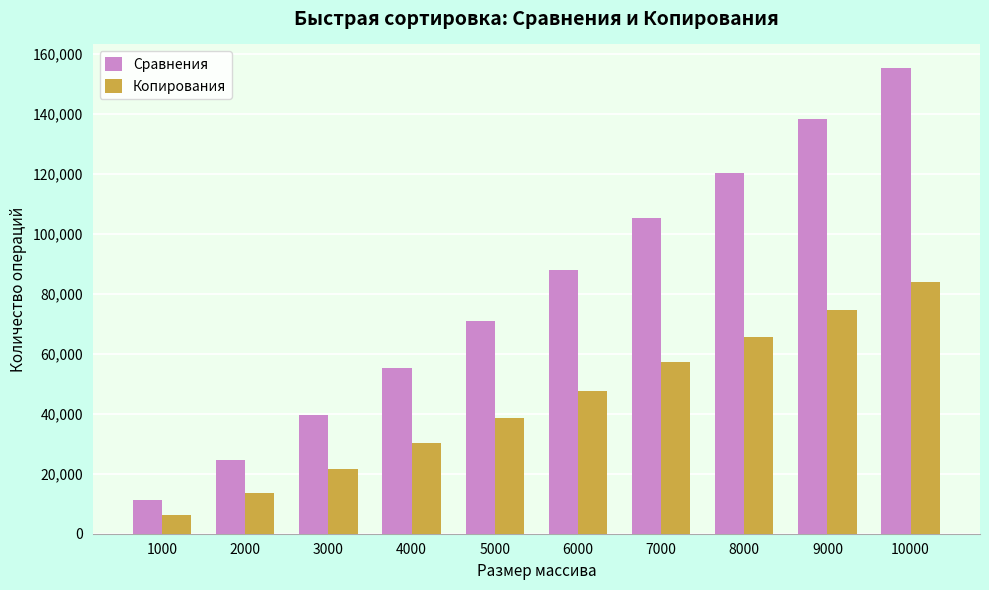

Rank the series at 1000 from highest to lowest value.

Сравнения, Копирования